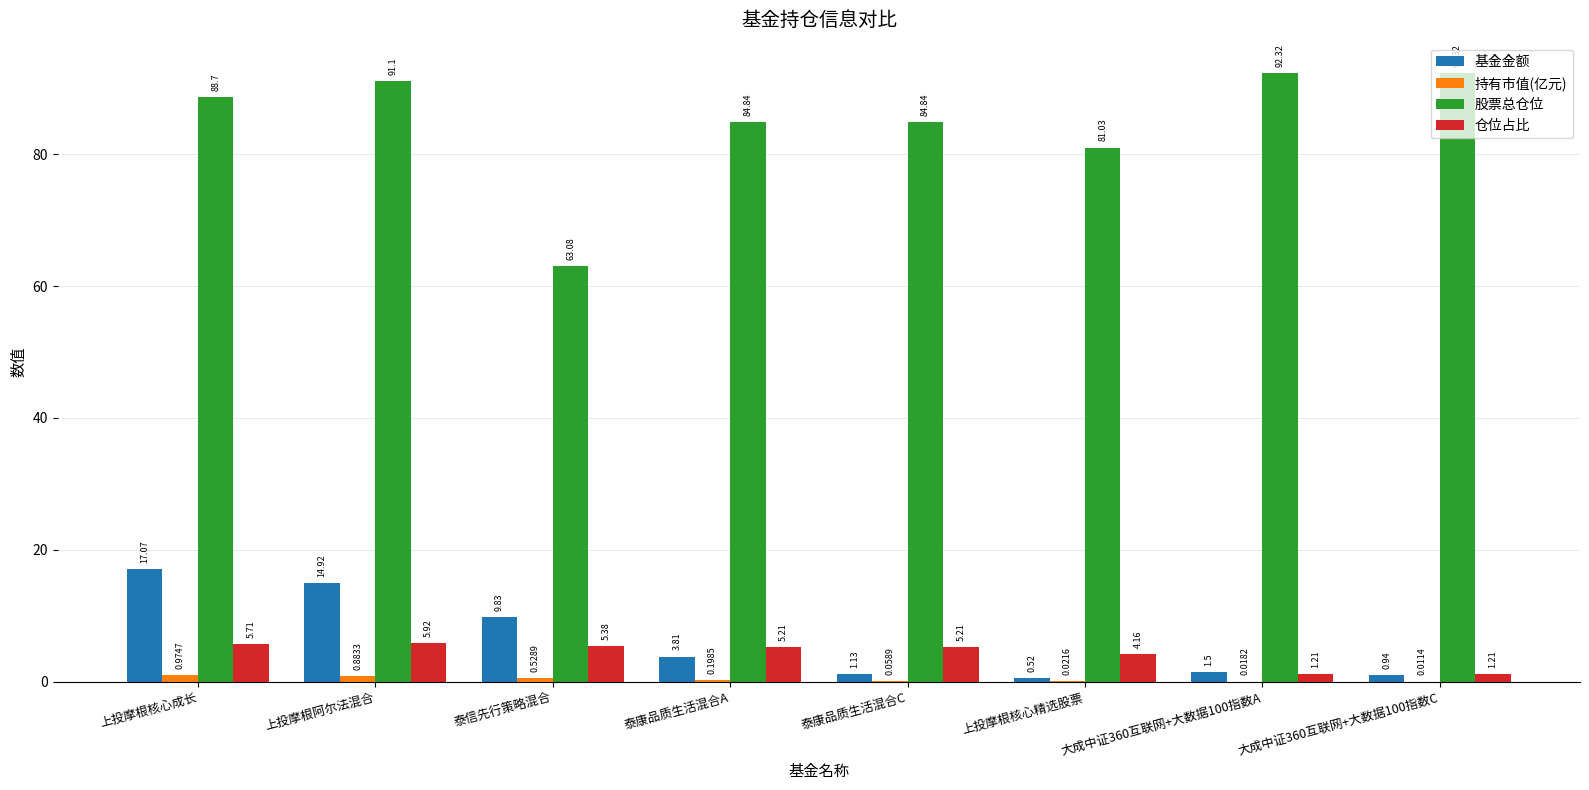

True or false: 基金金额 has a value of 16.8 at 泰信先行策略混合.

False